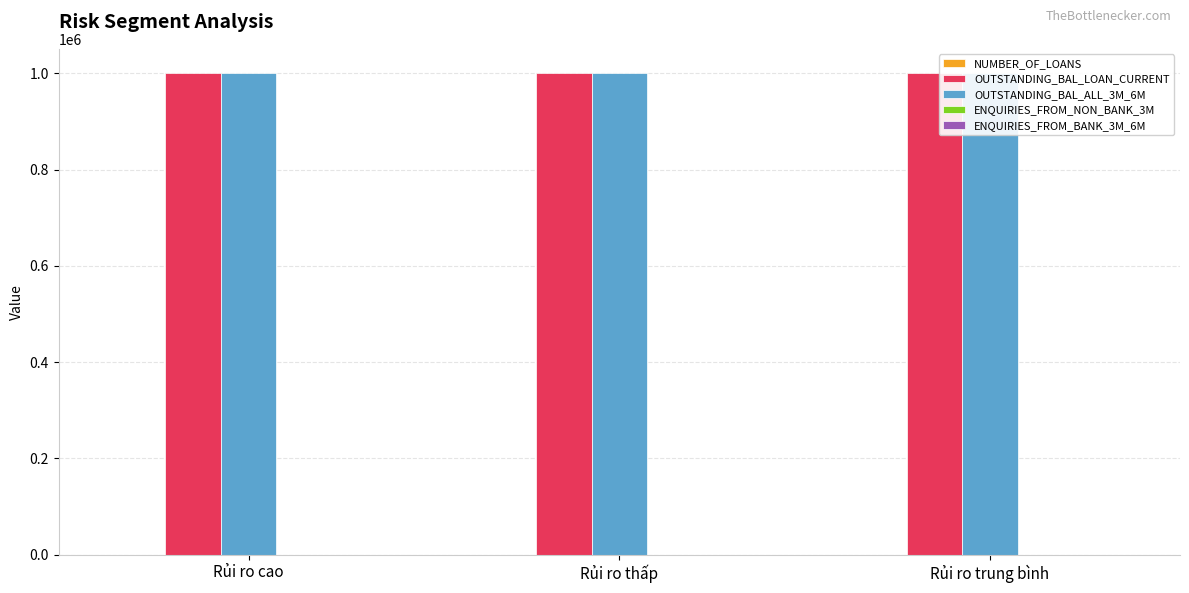

At which category is the sum across all series the highest?

Rủi ro trung bình